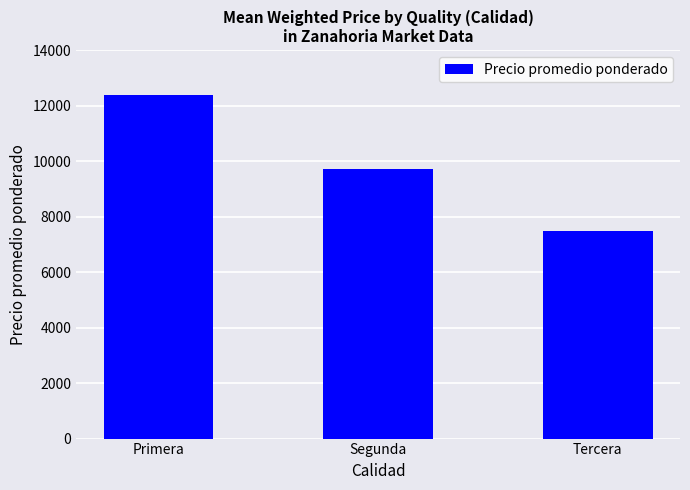

What is the ratio of the value at Segunda to the value at Tercera?

1.3